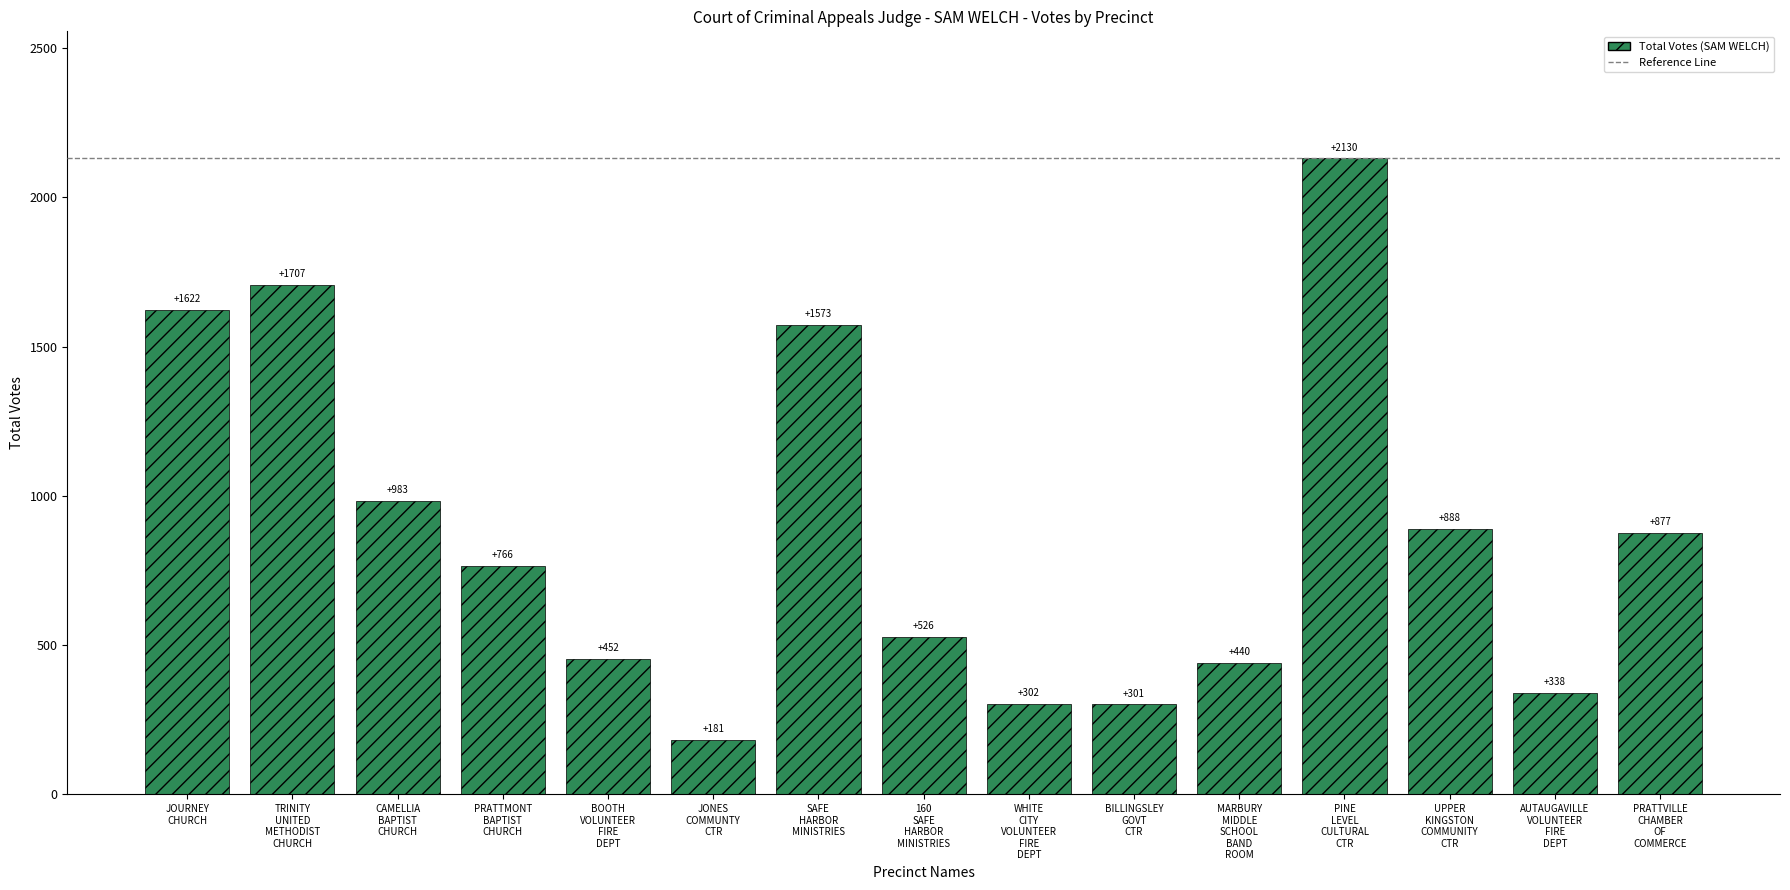

Does the chart contain any negative values?

No